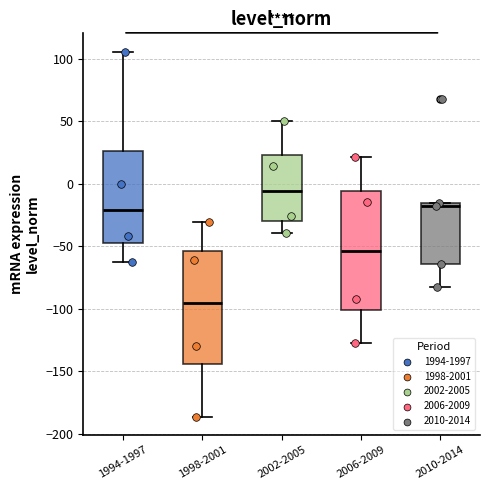

Comparing the boxes themselves (not the whiskers), which one is the tallest?

2006-2009